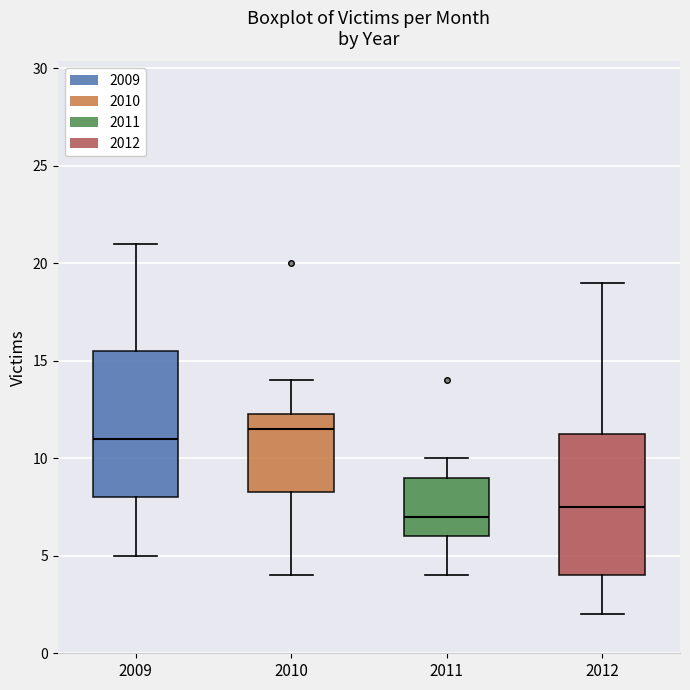

Which box has the lowest median line?

2011